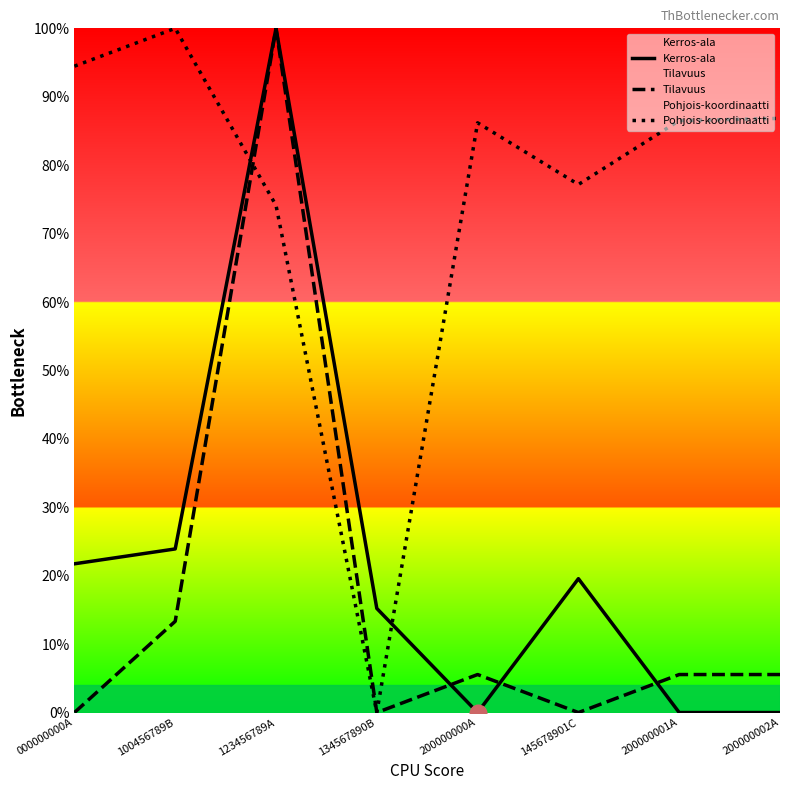

Reading right to left, transcribe all the data shown in this chart.

Kerros-ala: 200000002A=0.0	200000001A=0.0	145678901C=19.6	200000000A=0.0	134567890B=15.2	123456789A=100.0	100456789B=23.9	000000000A=21.7
Tilavuus: 200000002A=5.6	200000001A=5.6	145678901C=0.0	200000000A=5.6	134567890B=0.0	123456789A=100.0	100456789B=13.3	000000000A=0.0
Pohjois-koordinaatti: 200000002A=86.8	200000001A=86.5	145678901C=77.2	200000000A=86.2	134567890B=0.0	123456789A=74.1	100456789B=100.0	000000000A=94.5